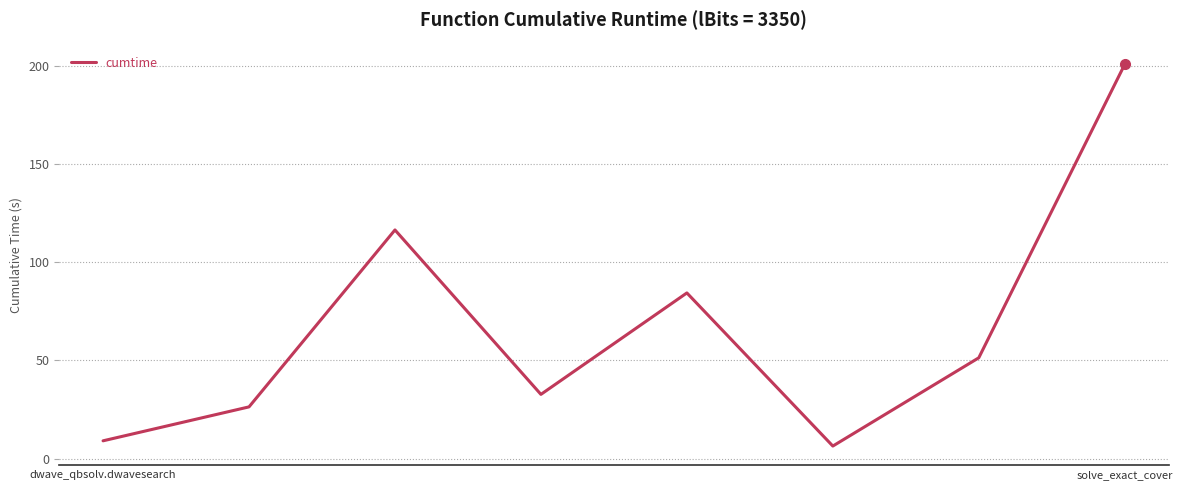

What is the maximum value shown in the chart?

200.7